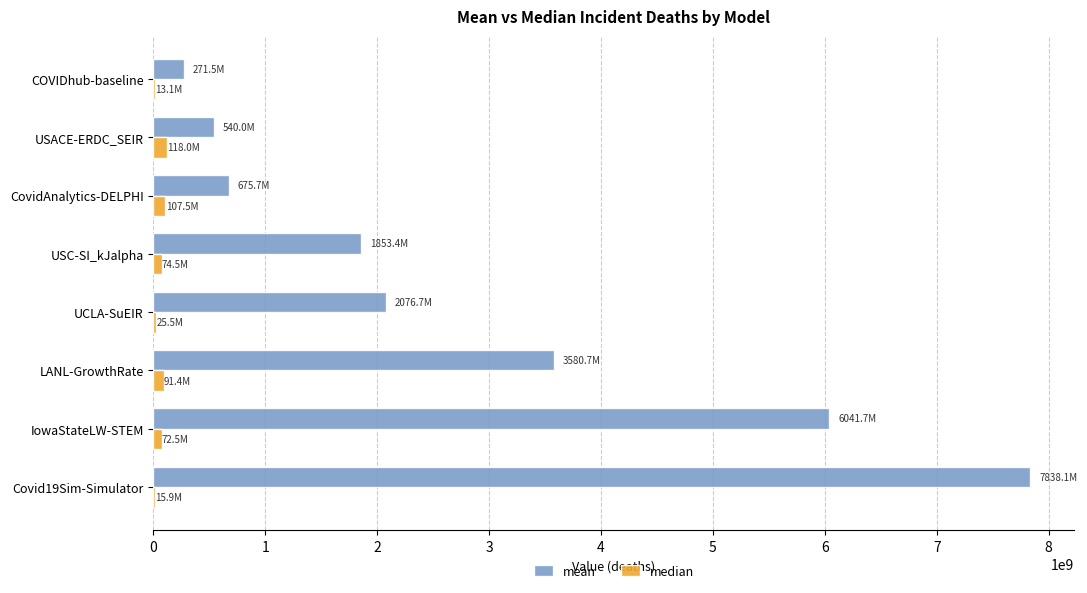

What is the sum of all median values?

518234071.9